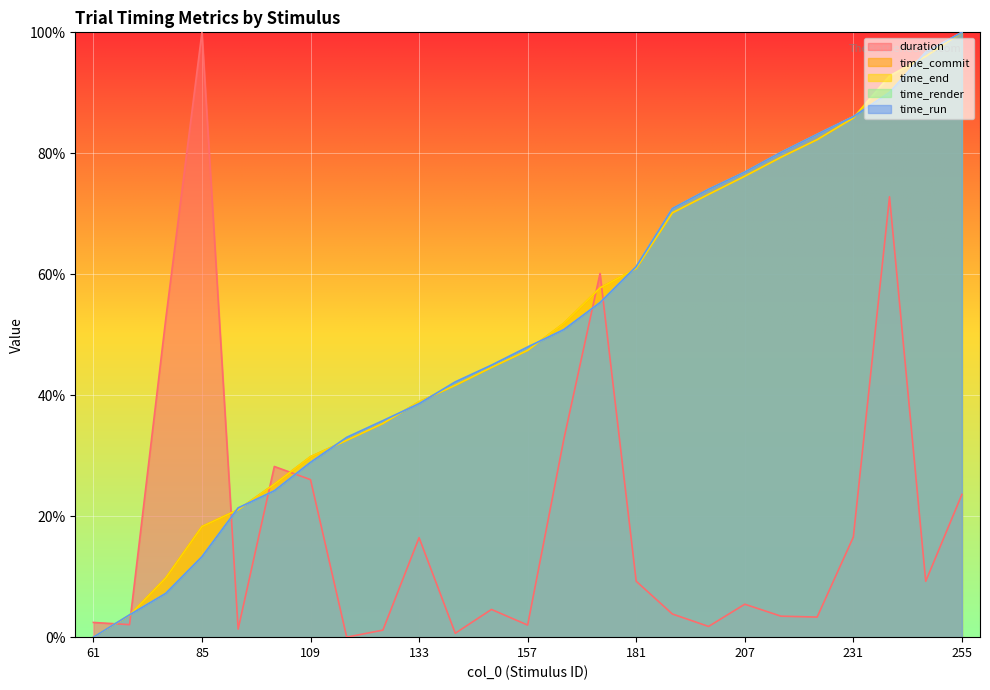

At which category is the sum across all series the highest?

239